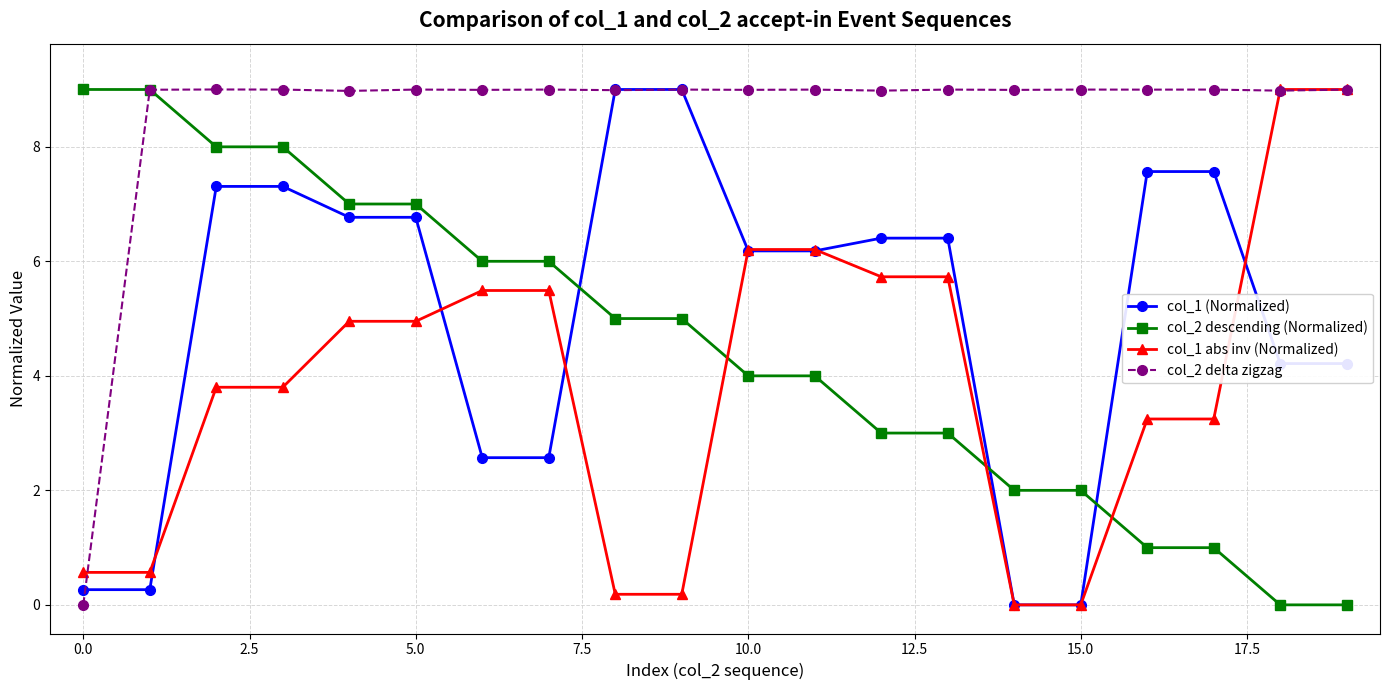

What is the value of the col_2 delta zigzag point at the 11th from the left?

9.0